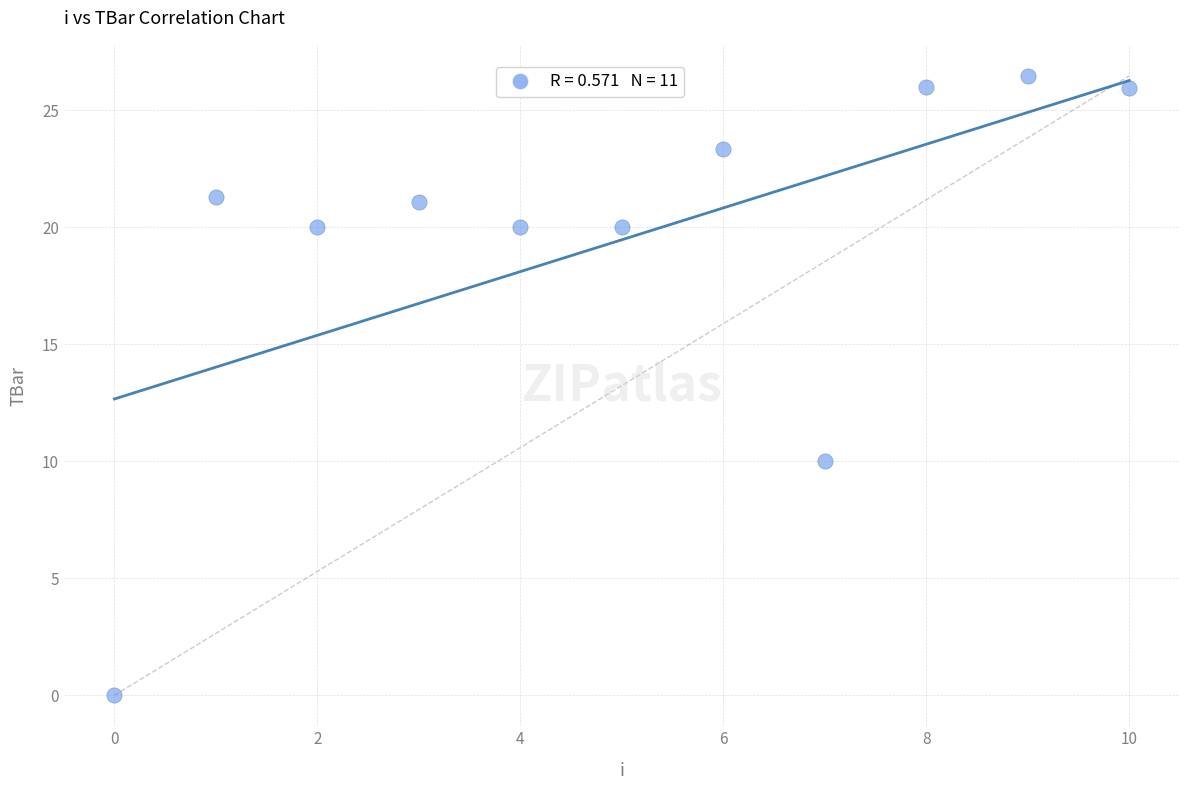

What Y value in the scatter plot is closest to 13?

10.0